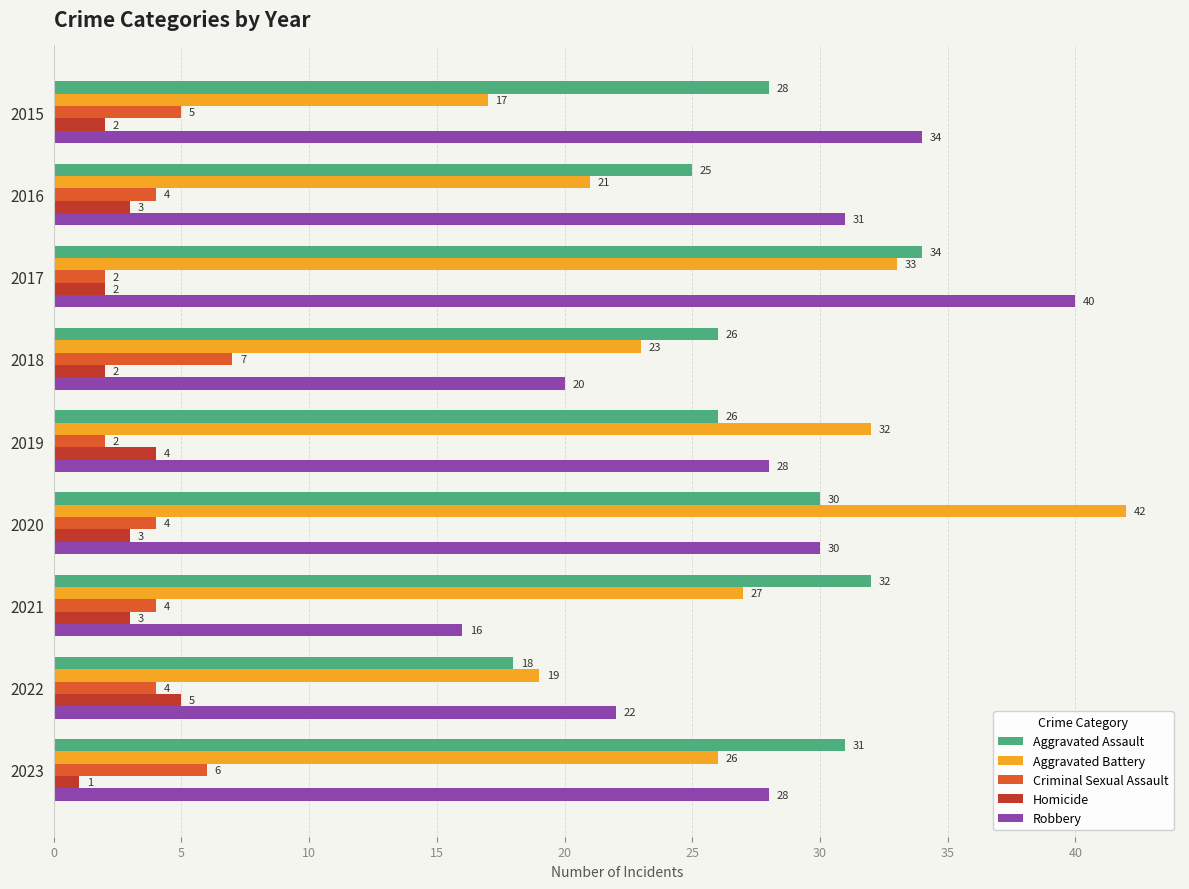

Rank the series at 2022 from highest to lowest value.

Robbery, Aggravated Battery, Aggravated Assault, Homicide, Criminal Sexual Assault